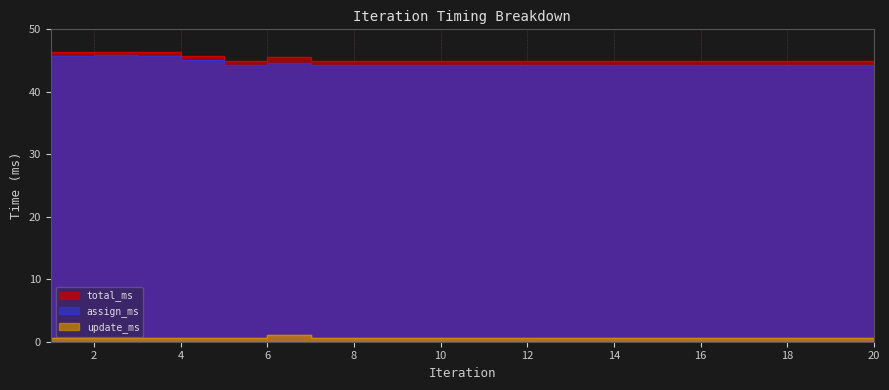

Is it true that total_ms equals 45.7 at 5?

True